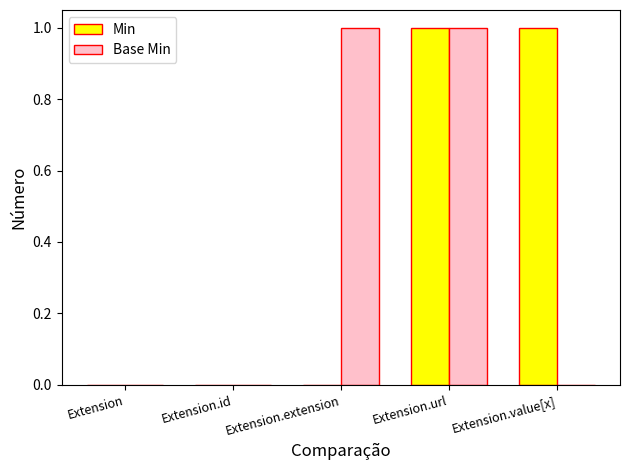

Count the Min values in the range 0 to 1.

5